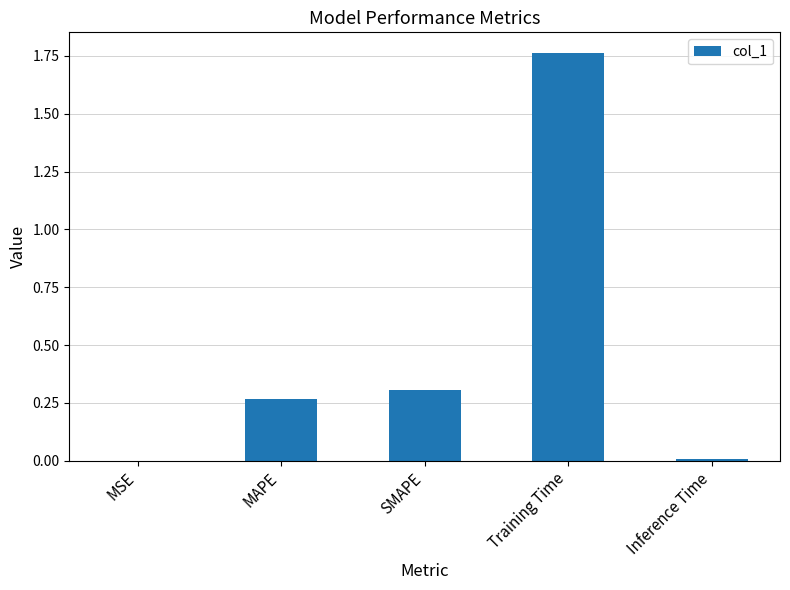

Is it true that the value at MAPE is 0.1?

False